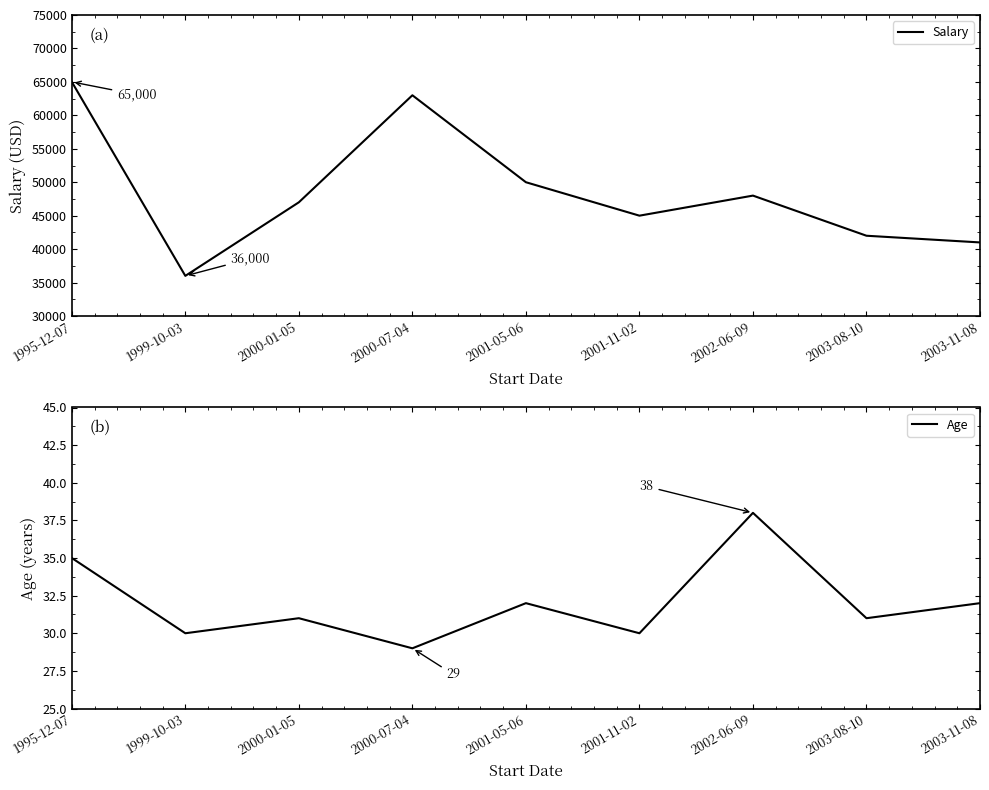

How many interior local peaks does the Salary series have?

2